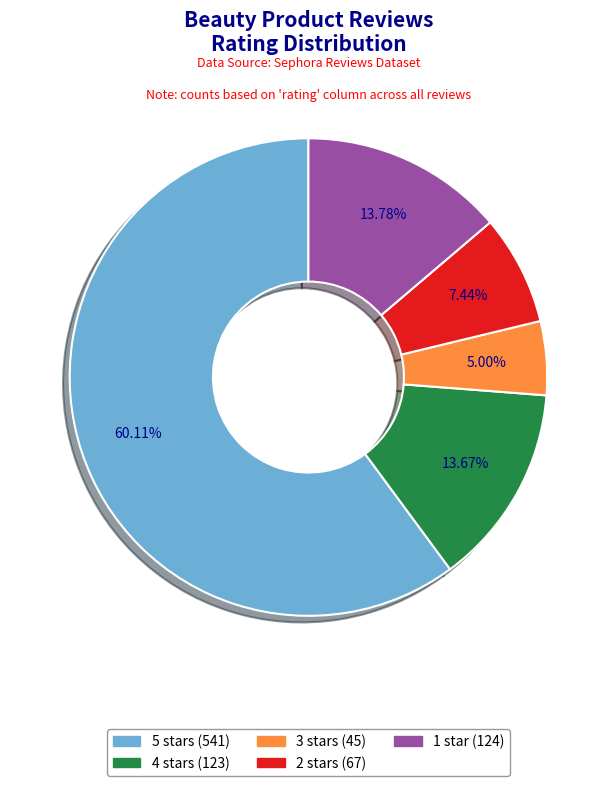

How many segments does this pie chart have?

5